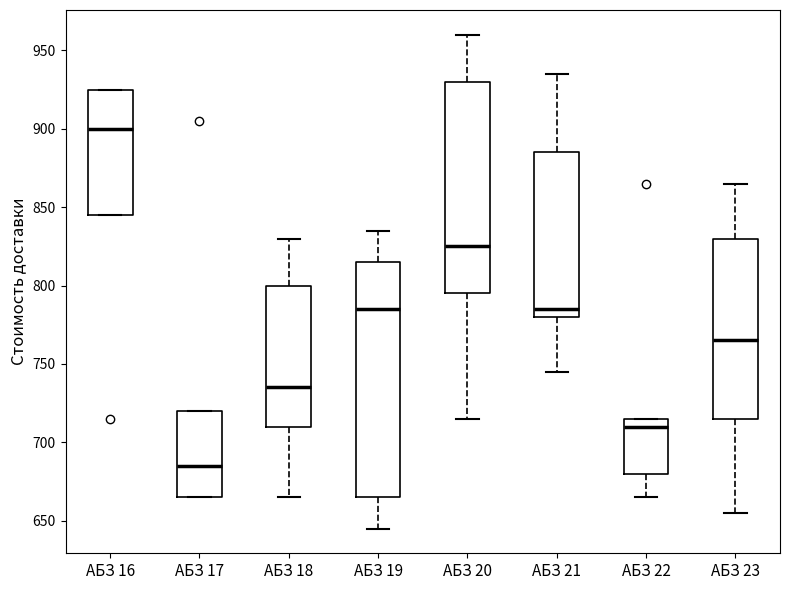

Reading left to right, transcribe this box plot: for each box, give where its median line is, the range the box spans, and where its two whiskers end, as read against the y-axis. The values are not printed on the chart, so give them approximately, as read against the axis.

АБЗ 16: median 900, box 845 to 925, whiskers 845 to 925
АБЗ 17: median 685, box 665 to 720, whiskers 665 to 720
АБЗ 18: median 735, box 710 to 800, whiskers 665 to 830
АБЗ 19: median 785, box 665 to 815, whiskers 645 to 835
АБЗ 20: median 825, box 795 to 930, whiskers 715 to 960
АБЗ 21: median 785, box 780 to 885, whiskers 745 to 935
АБЗ 22: median 710, box 680 to 715, whiskers 665 to 715
АБЗ 23: median 765, box 715 to 830, whiskers 655 to 865